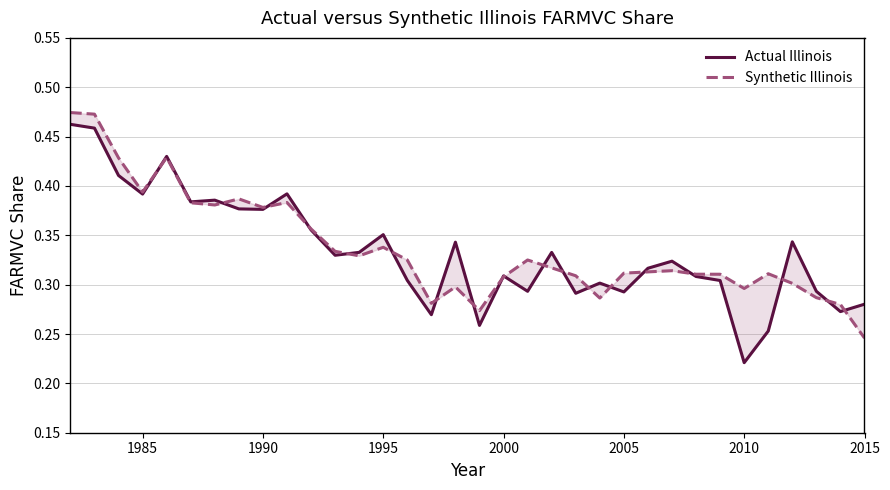

What are all the series names shown in the legend?

Actual Illinois, Synthetic Illinois